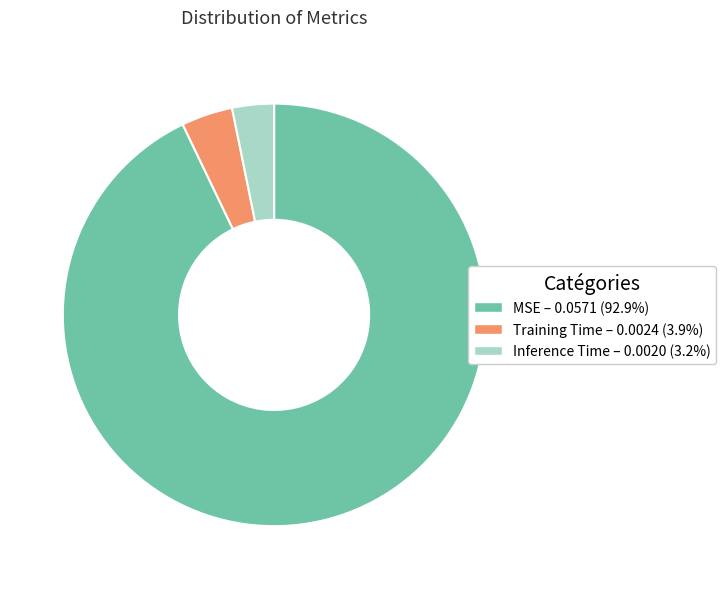

Which slice is the largest?

MSE